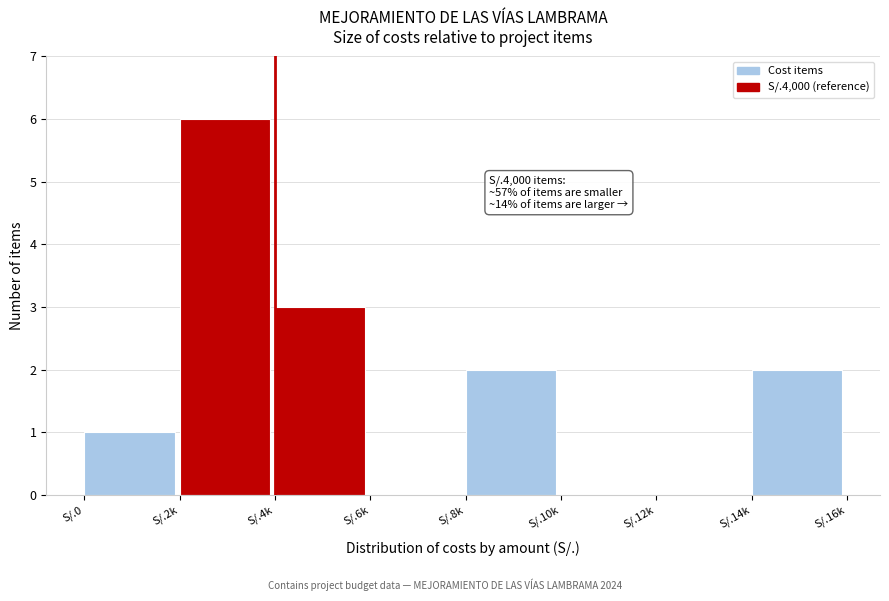

Reading right to left, transcribe all the data shown in this chart.

S/.14k=2	S/.12k=0	S/.10k=0	S/.8k=2	S/.6k=0	S/.4k=3	S/.2k=6	S/.0=1